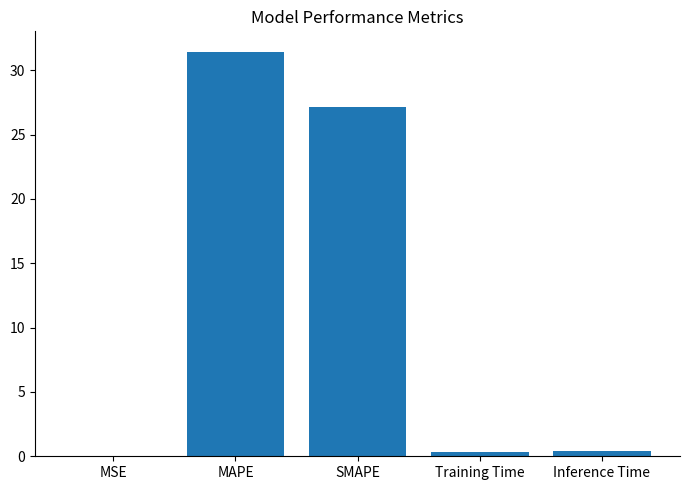

Are the bars grouped side by side (vs. stacked)?

No